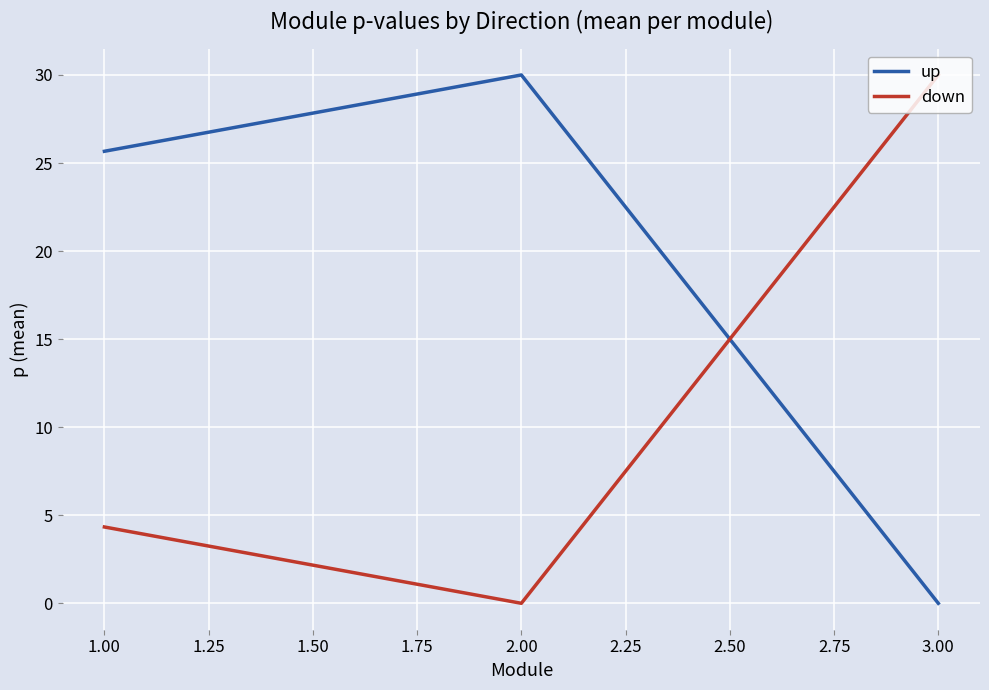

What is the average value of the down series?

11.4